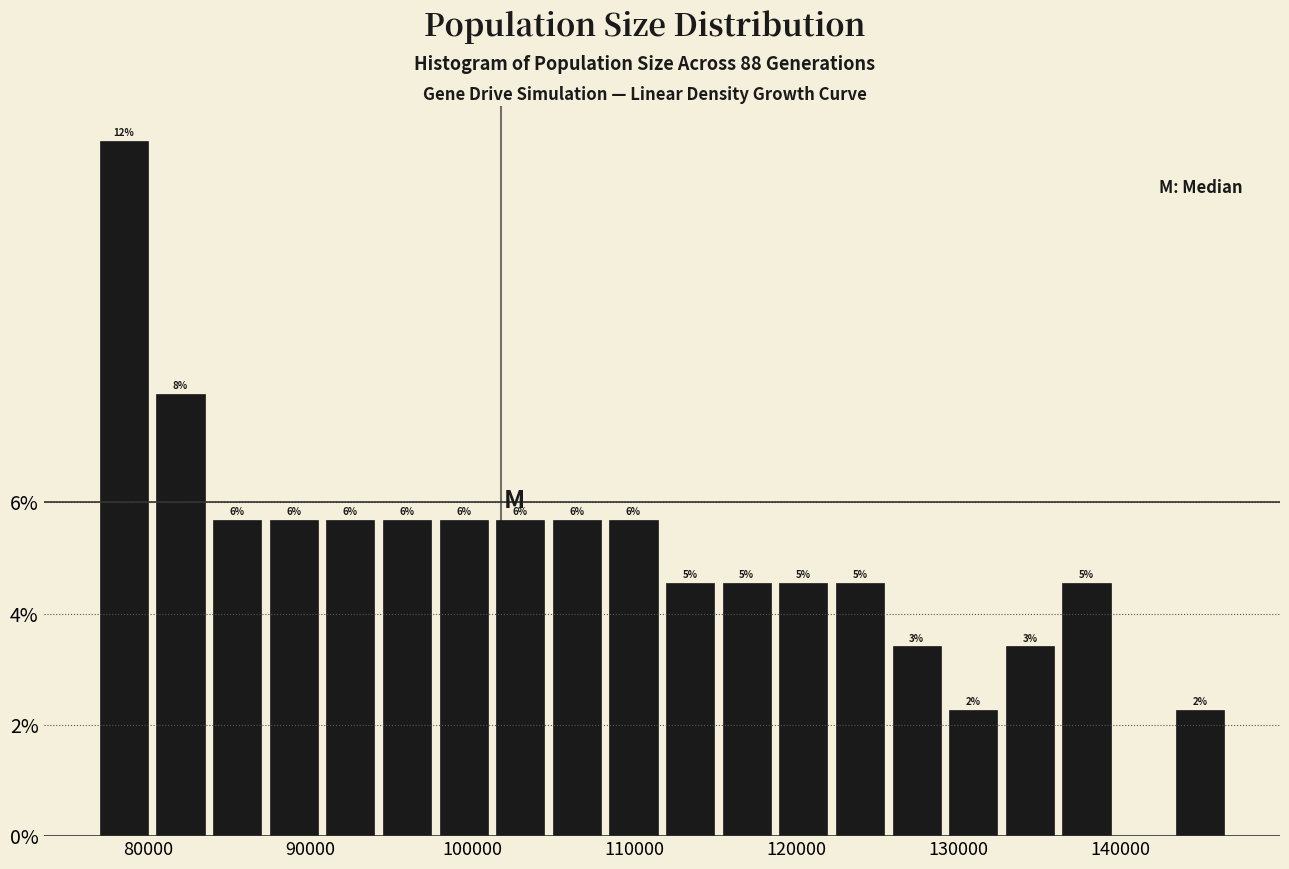

Read against the x-axis, roughly where is the centre of the tallest bar?

78000